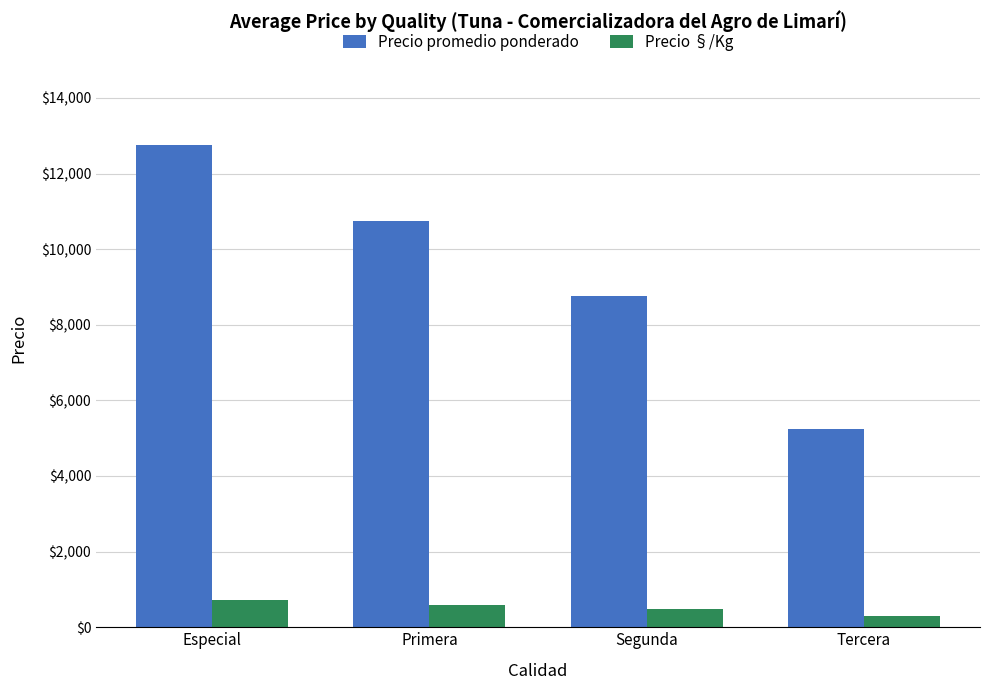

Reading left to right, list all the values displayed in this chart.

Precio promedio ponderado: Especial=12750	Primera=10746	Segunda=8750	Tercera=5250
Precio §/Kg: Especial=708	Primera=597	Segunda=486	Tercera=292